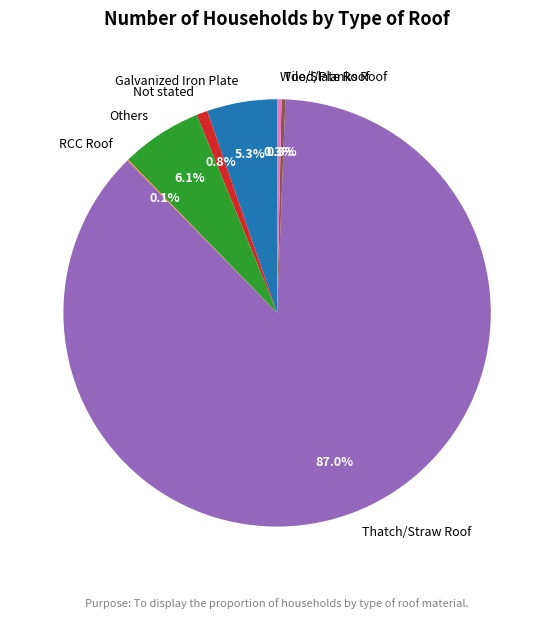

True or false: Wood/Planks Roof accounts for 0% of the total.

True